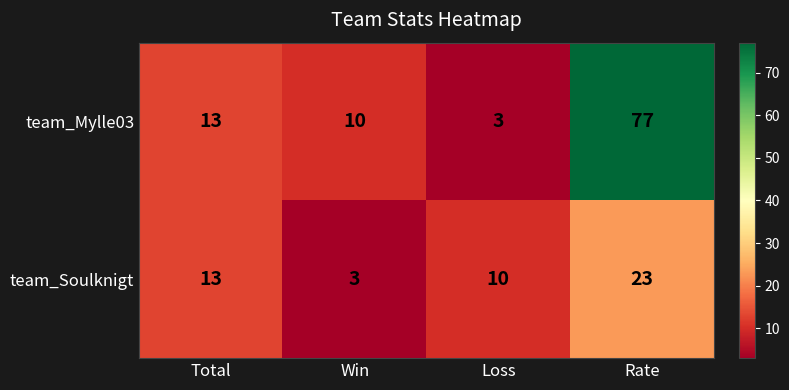

At which category is the sum across all series the highest?

Rate